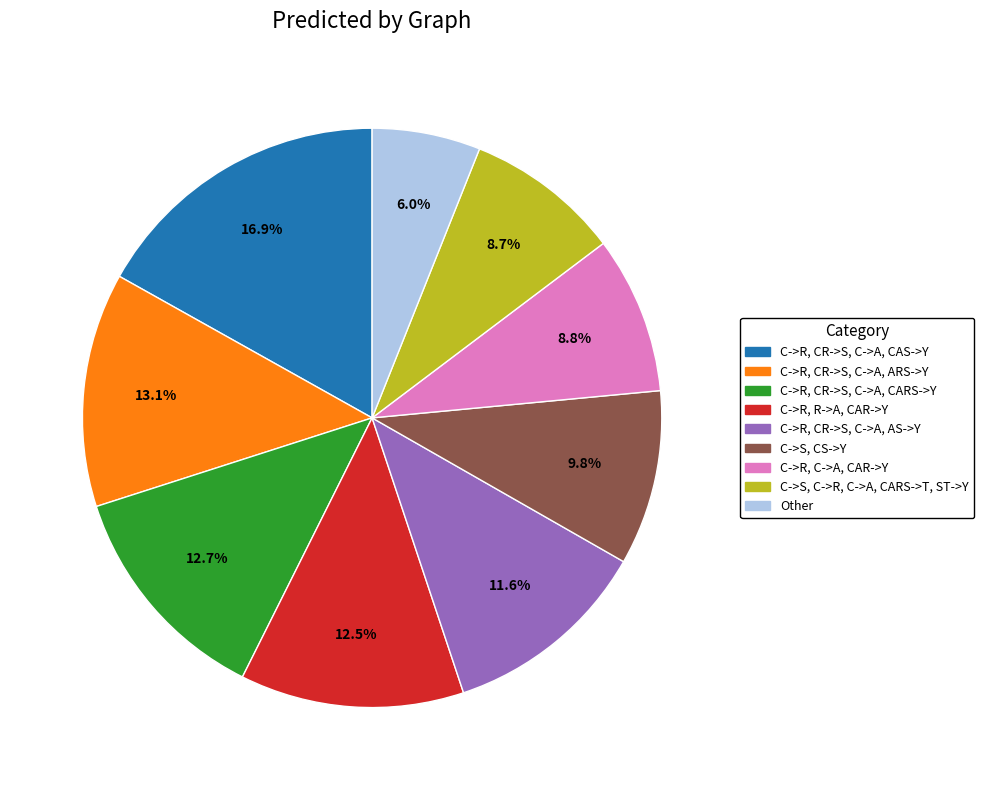

Is there any slice that represents more than half of the pie?

No